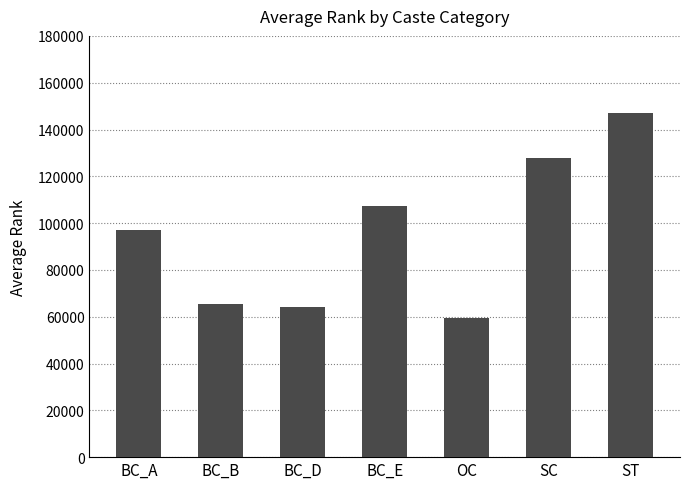

Rank the categories by value from highest to lowest.

ST, SC, BC_E, BC_A, BC_B, BC_D, OC